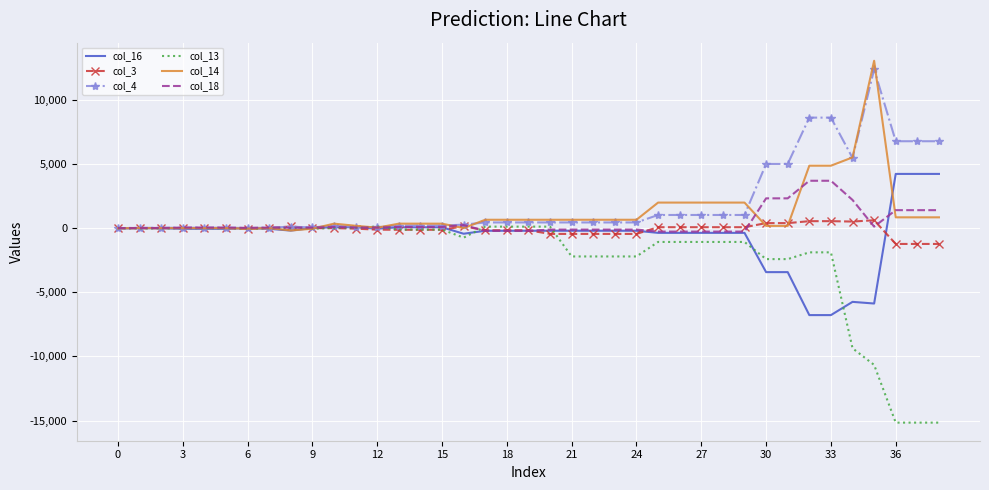

What is the maximum value shown in the chart?

13075.7